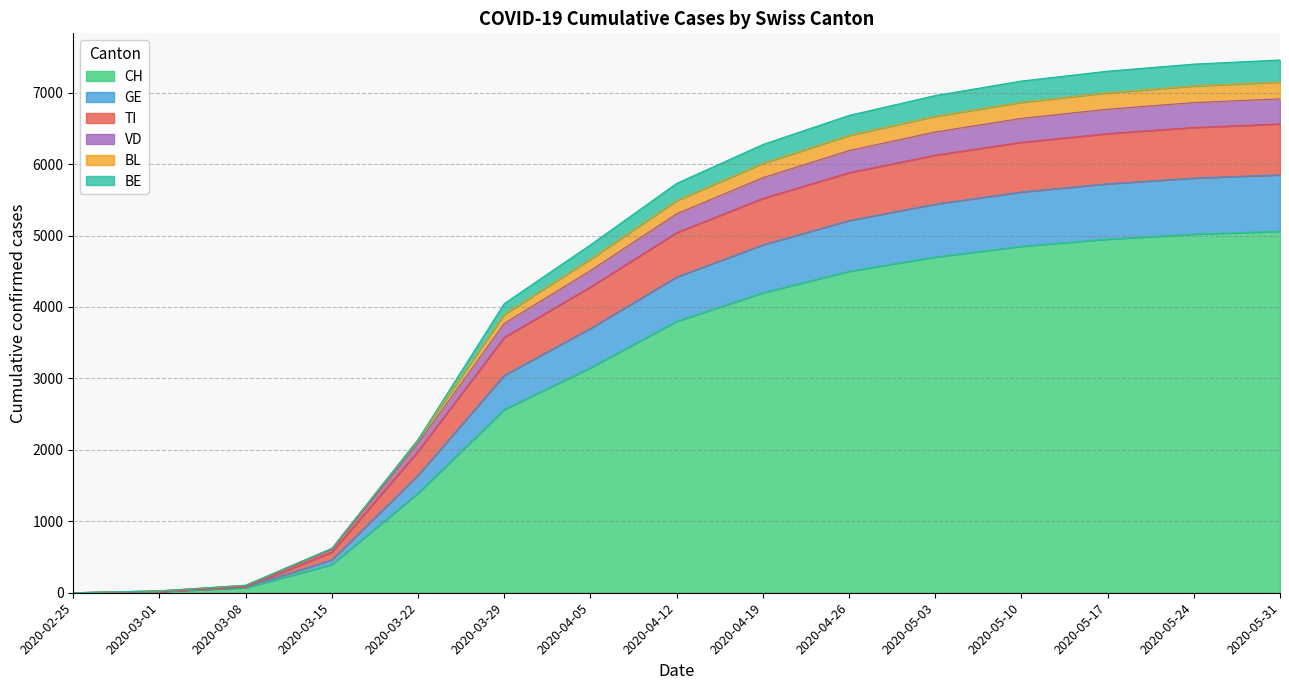

The value of CH at 2020-03-22 is 1394. True or false?

True